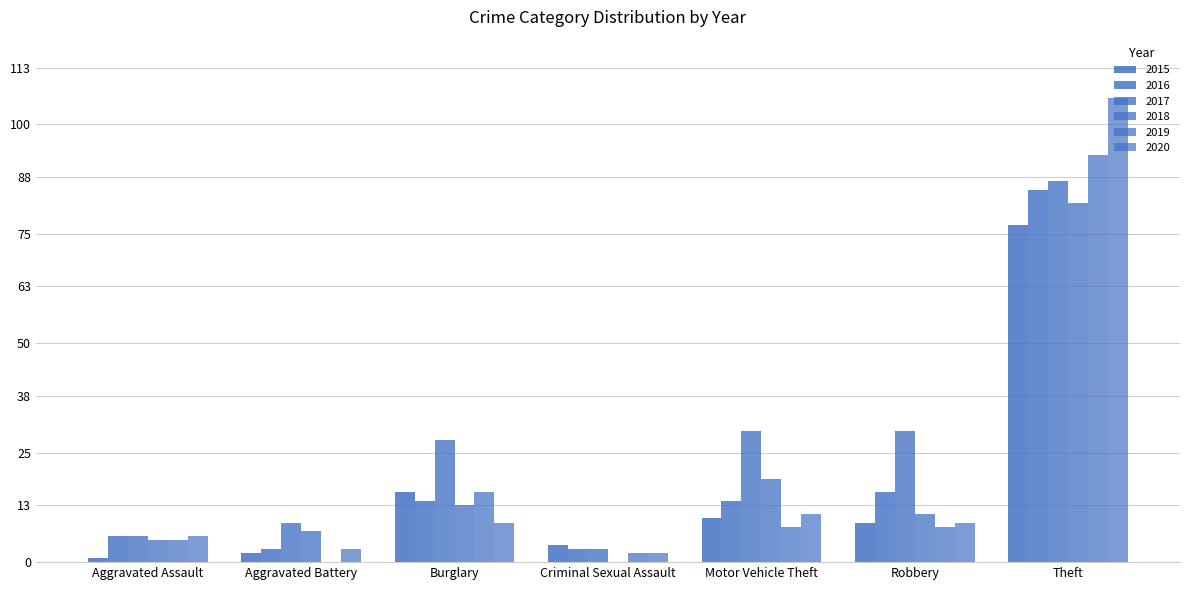

How many categories are shown in the chart?

7